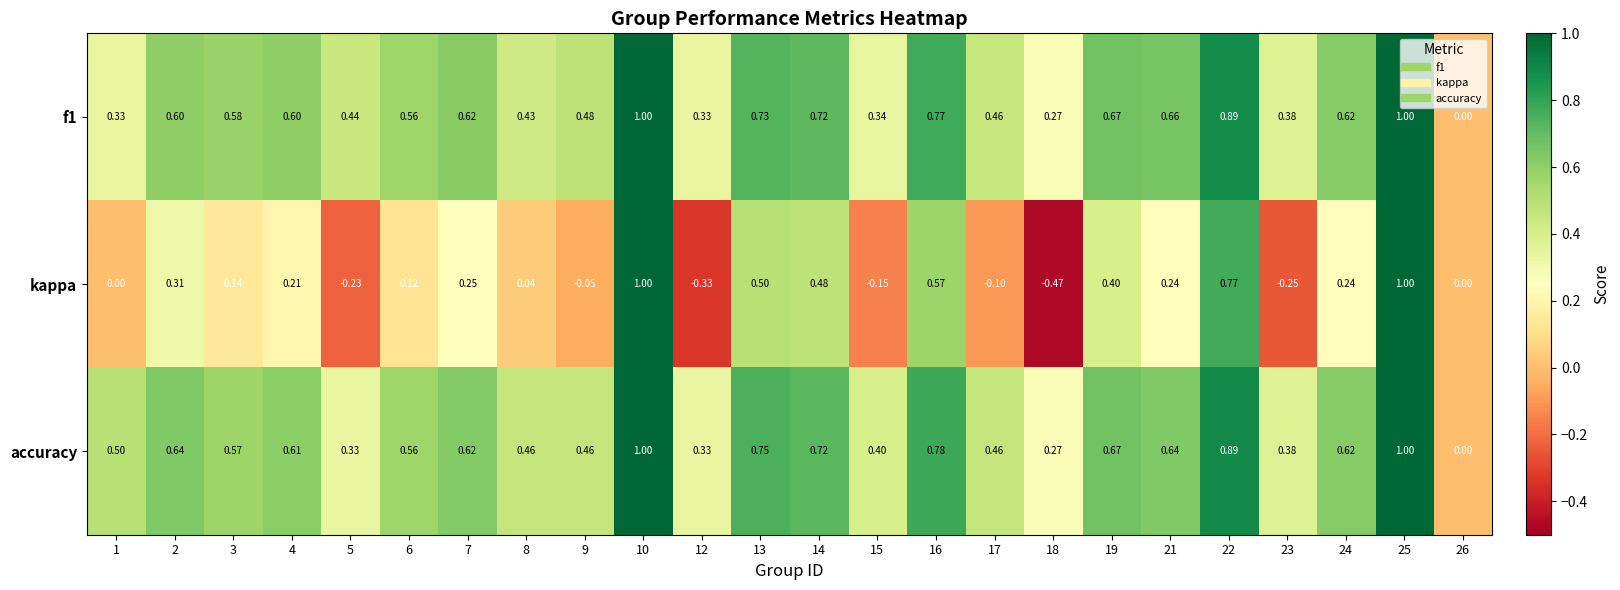

Which series has the largest total across all categories?

accuracy